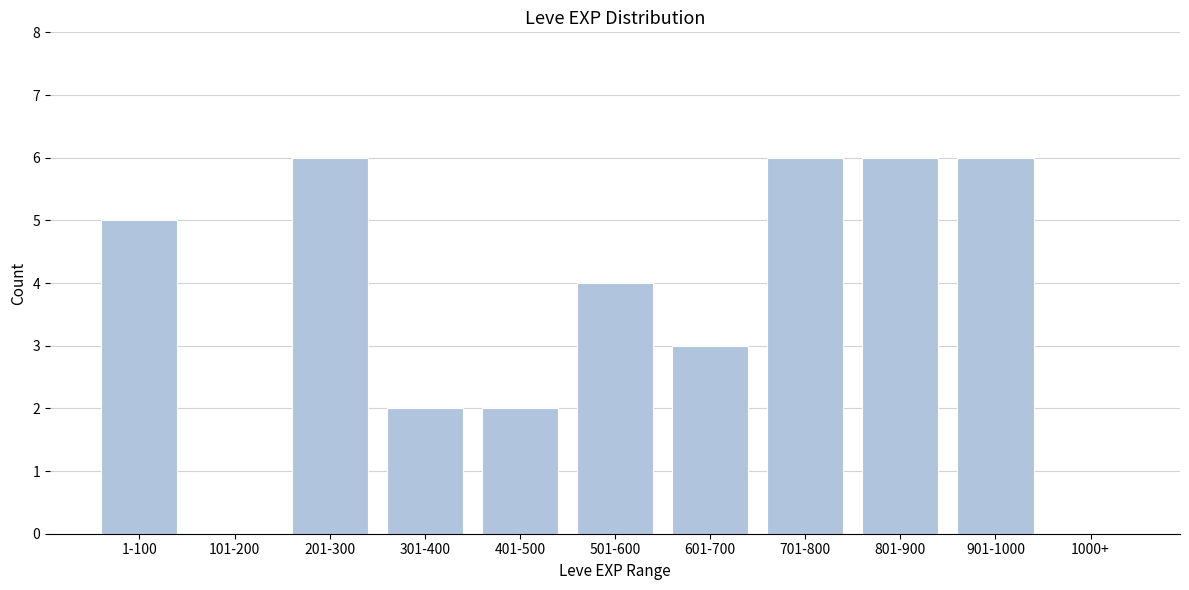

Reading left to right, transcribe all the data shown in this chart.

1-100=5	101-200=0	201-300=6	301-400=2	401-500=2	501-600=4	601-700=3	701-800=6	801-900=6	901-1000=6	1000+=0